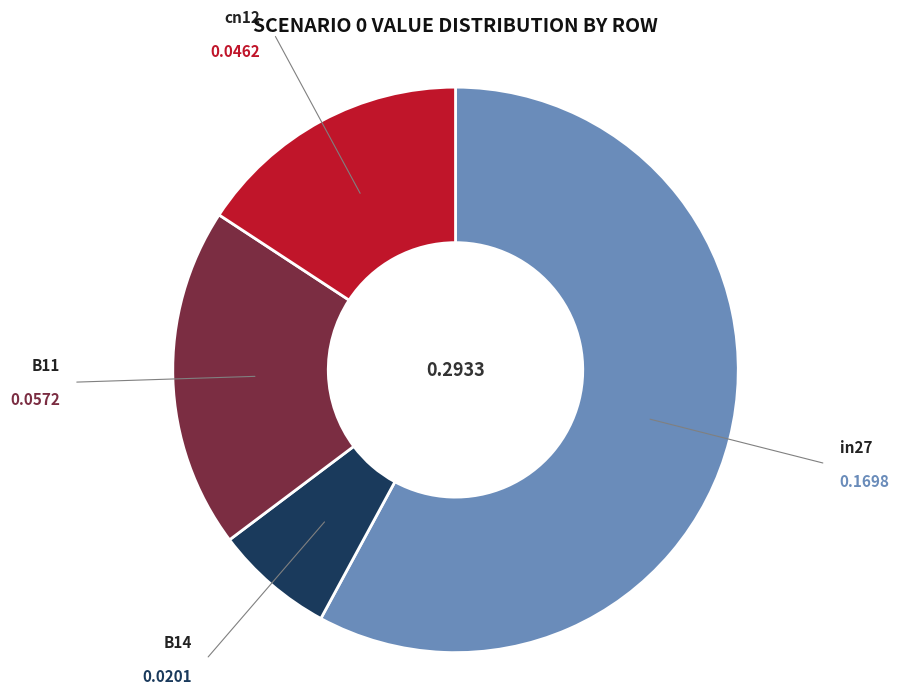

Which category accounts for the majority?

in27